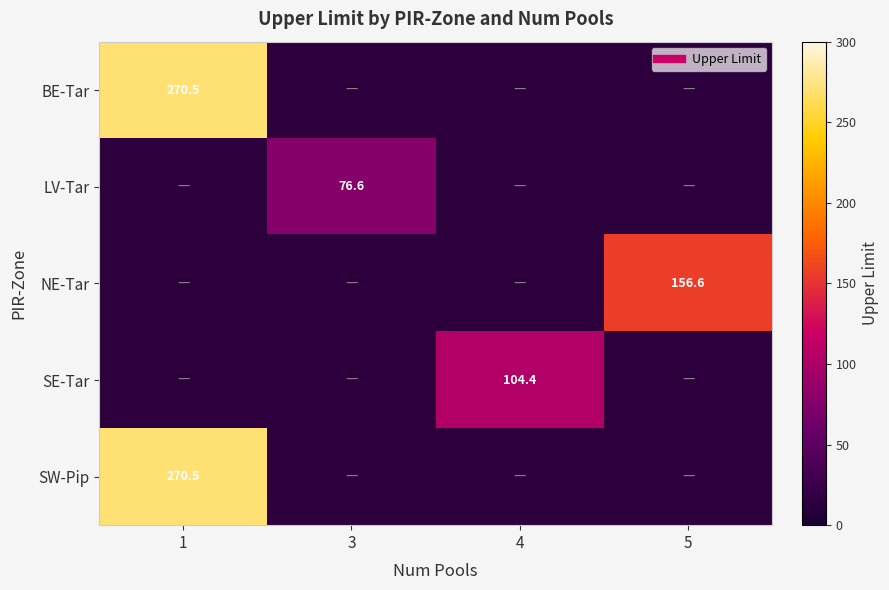

Count the number of data series in this chart.

5